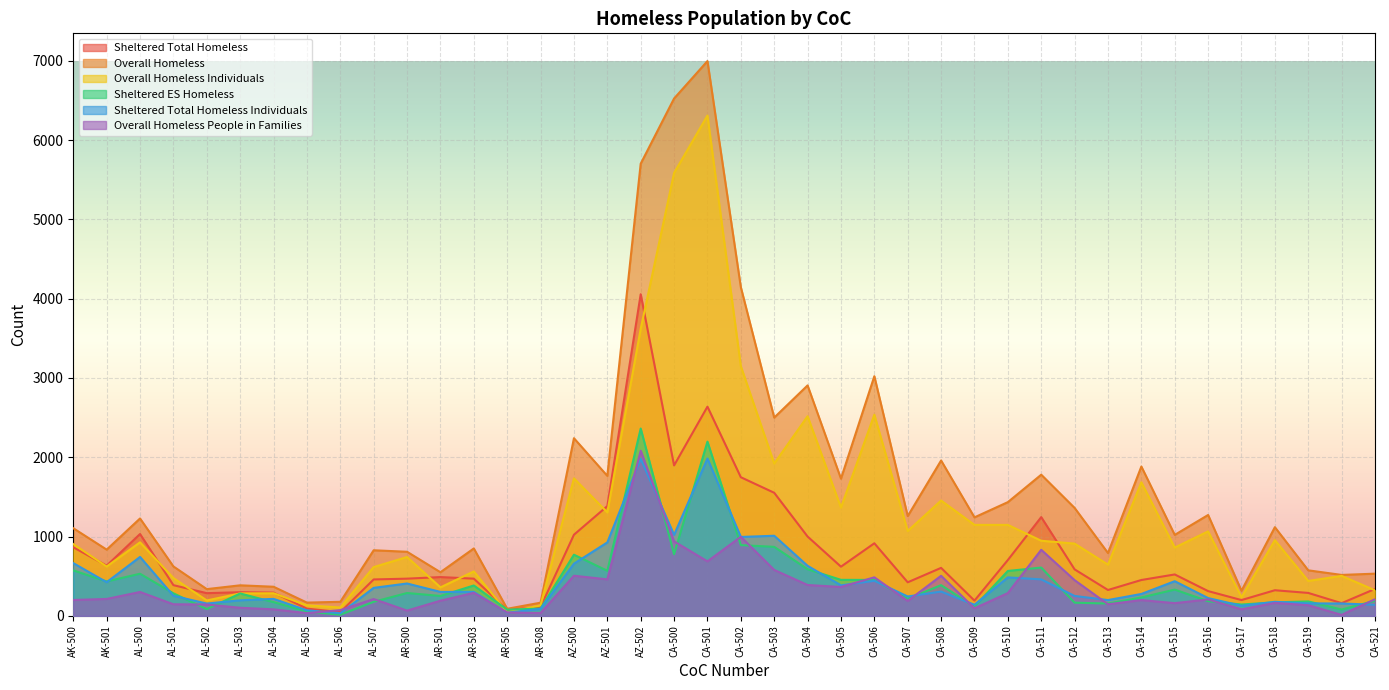

What are all the series names shown in the legend?

Sheltered Total Homeless, Overall Homeless, Overall Homeless Individuals, Sheltered ES Homeless, Sheltered Total Homeless Individuals, Overall Homeless People in Families